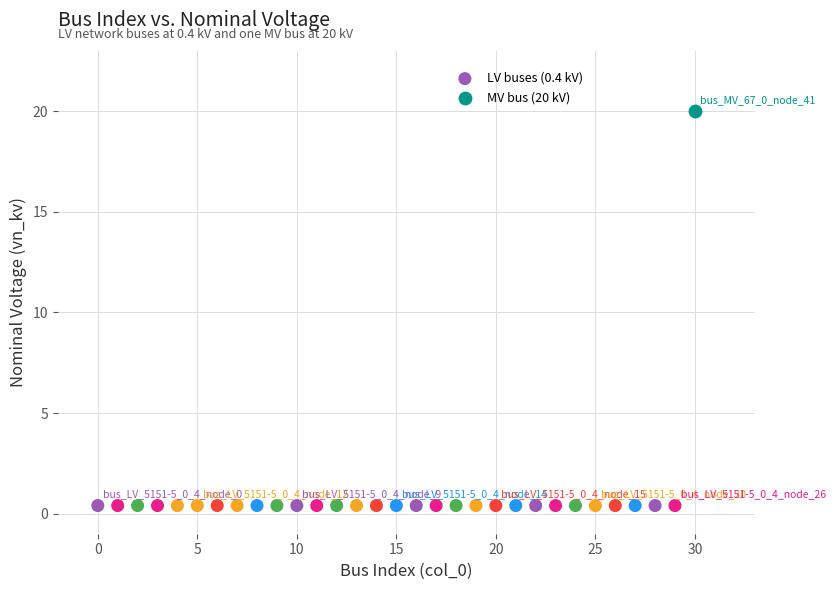

What are all the series names shown in the legend?

LV buses (0.4 kV), MV bus (20 kV)